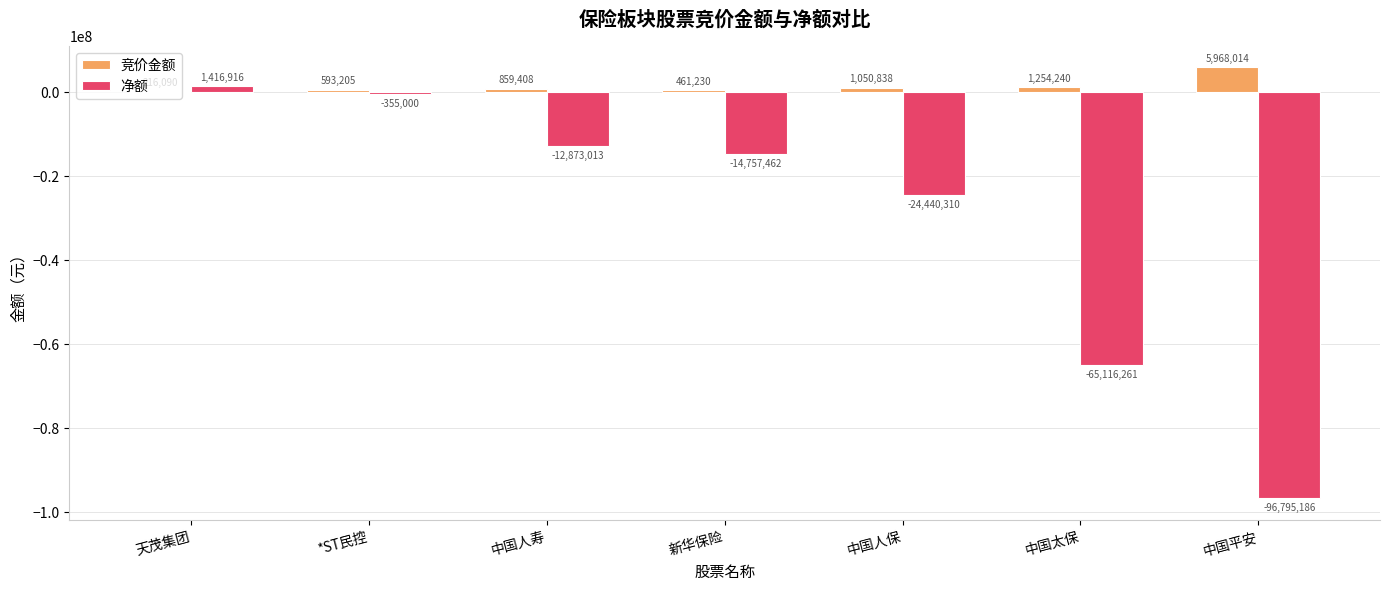

Between 中国人寿 and 新华保险, which series saw the biggest shift?

净额